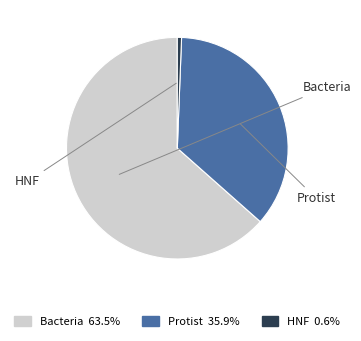

Is the sum of Bacteria and Protist greater than half?

Yes